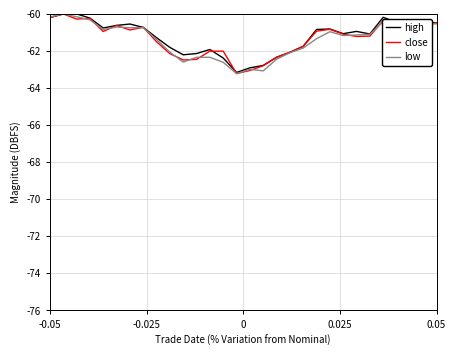

What is the greatest value displayed?

-60.0